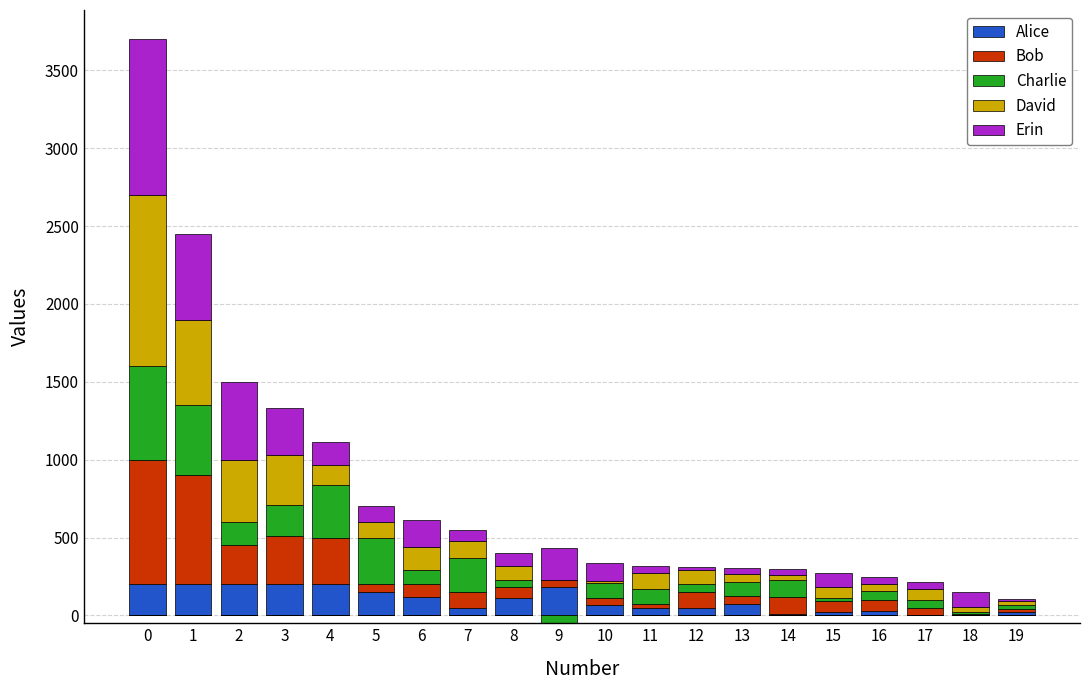

List the labels in order of Alice value, smallest first.

17, 18, 14, 15, 19, 16, 7, 11, 12, 10, 13, 8, 6, 5, 9, 0, 1, 2, 3, 4